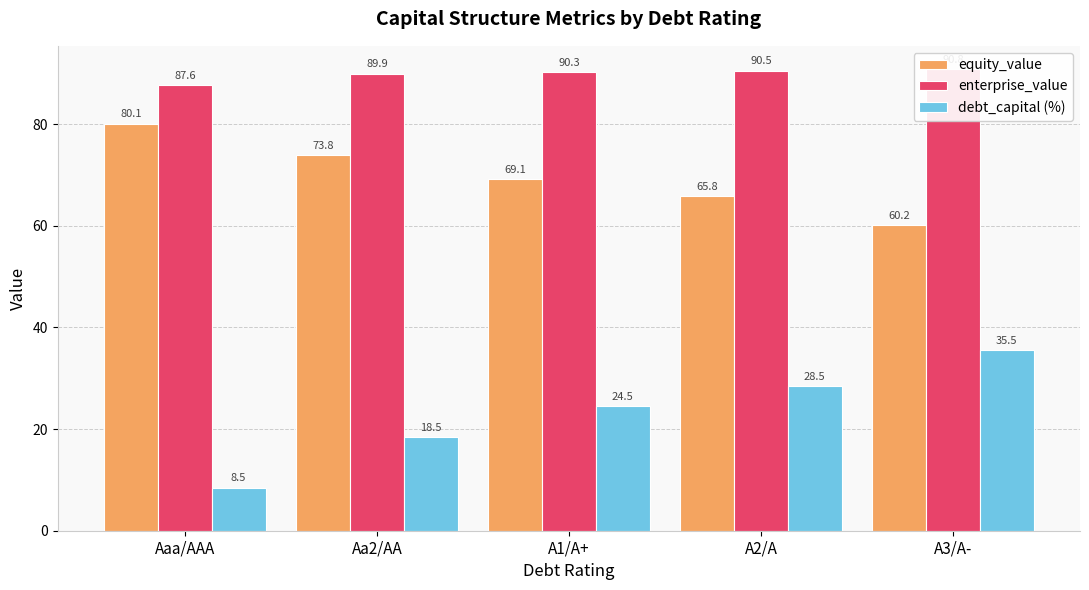

Reading left to right, transcribe all the data shown in this chart.

equity_value: 80.1	73.8	69.1	65.8	60.2
enterprise_value: 87.6	89.9	90.3	90.5	90.8
debt_capital (%): 8.5	18.5	24.5	28.5	35.5